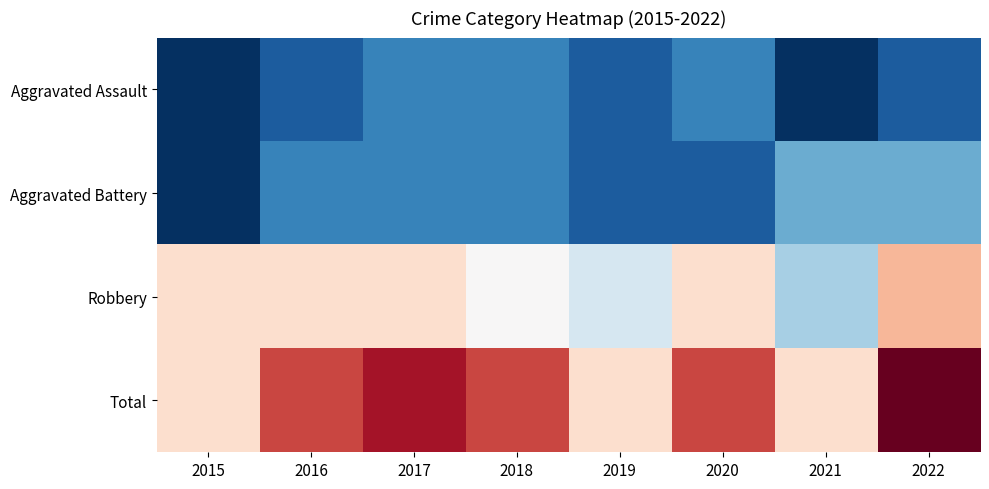

Which series has the largest total across all categories?

Total